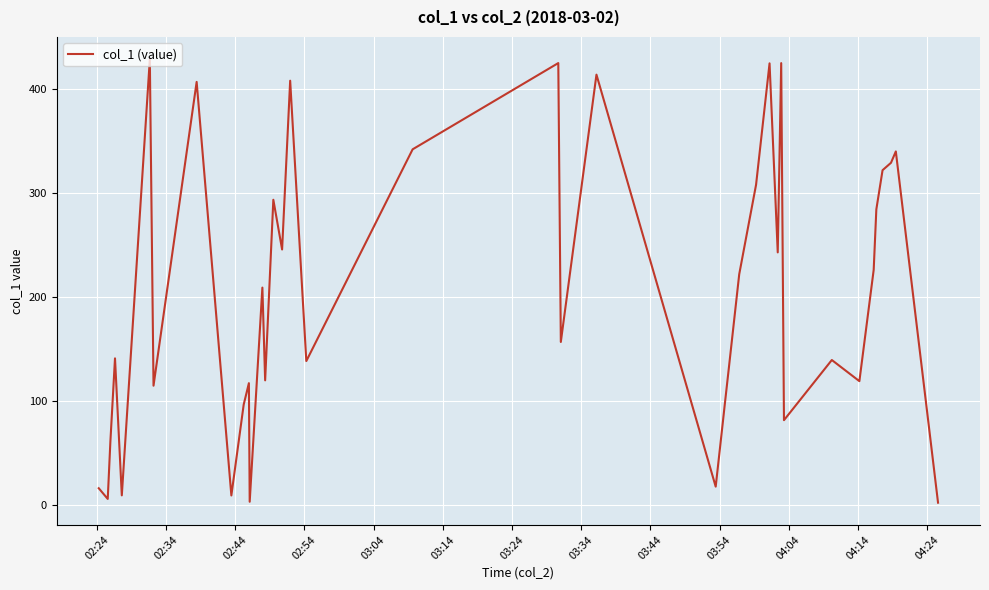

What is the greatest value displayed?

429.2